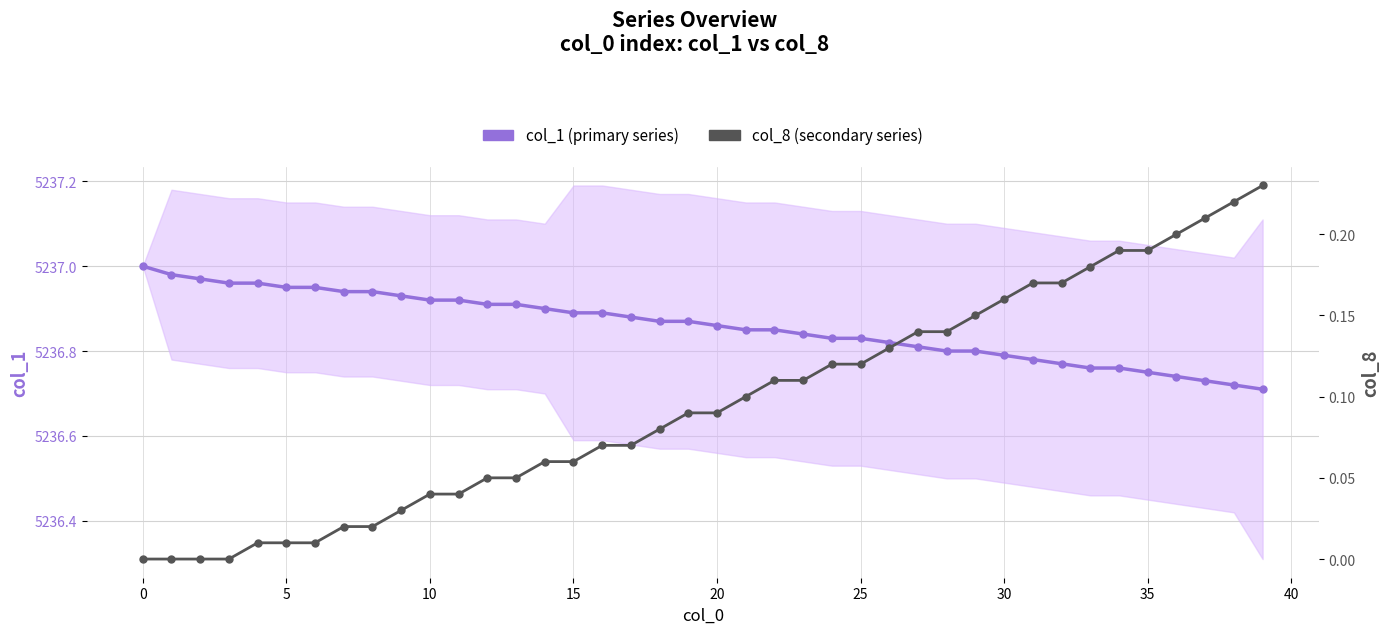

What is the sum of all col_8 (secondary series) values?

3.8